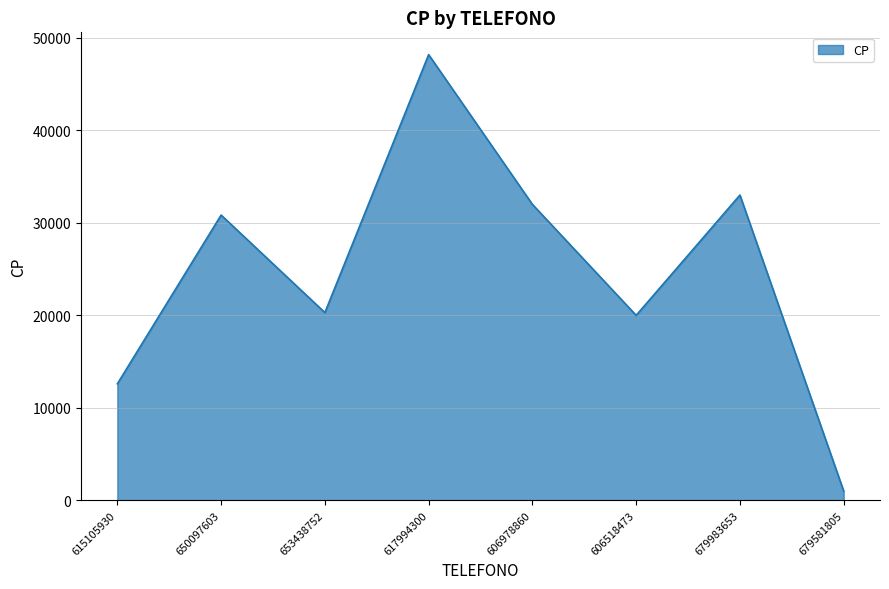

Reading right to left, transcribe all the data shown in this chart.

679581805=1002	679983653=33013	606518473=20004	606978860=32005	617994300=48200	653438752=20303	650097603=30850	615105930=12600